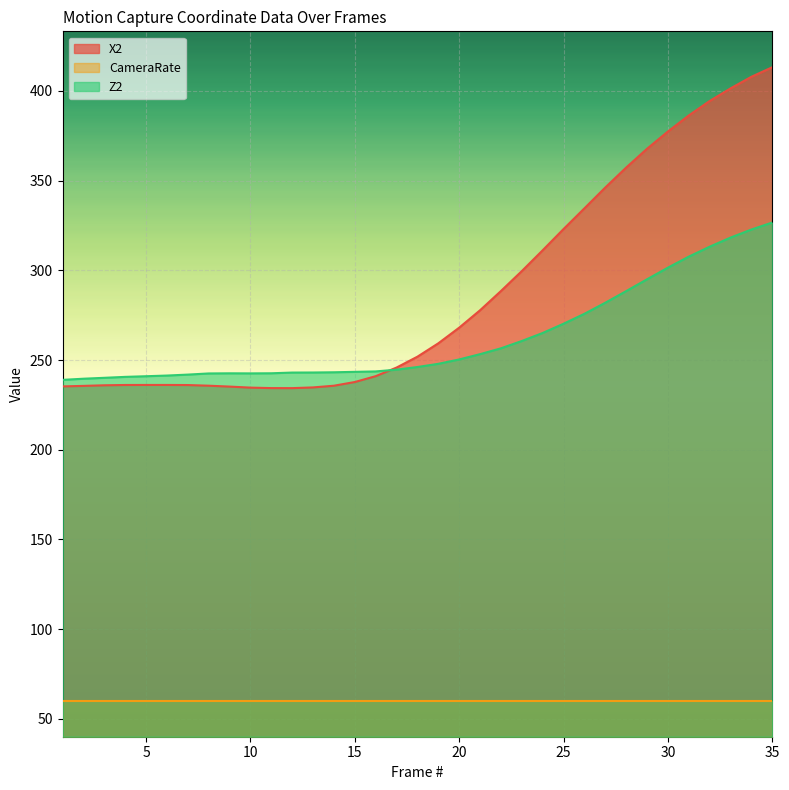

List the series in order of their peak value, highest first.

X2, Z2, CameraRate